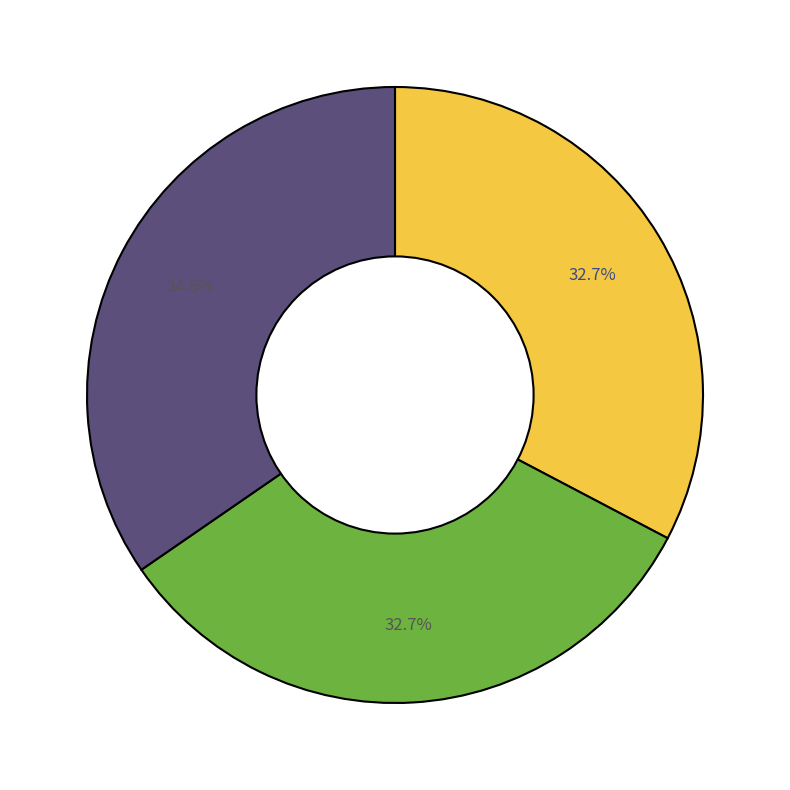

Is there a majority slice in this chart?

No